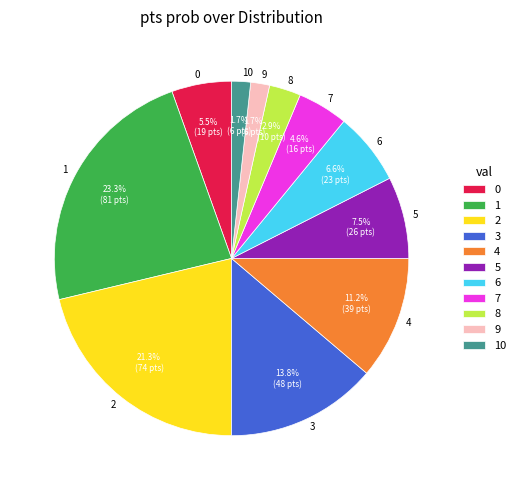

Does 0 represent more than half of the total?

No